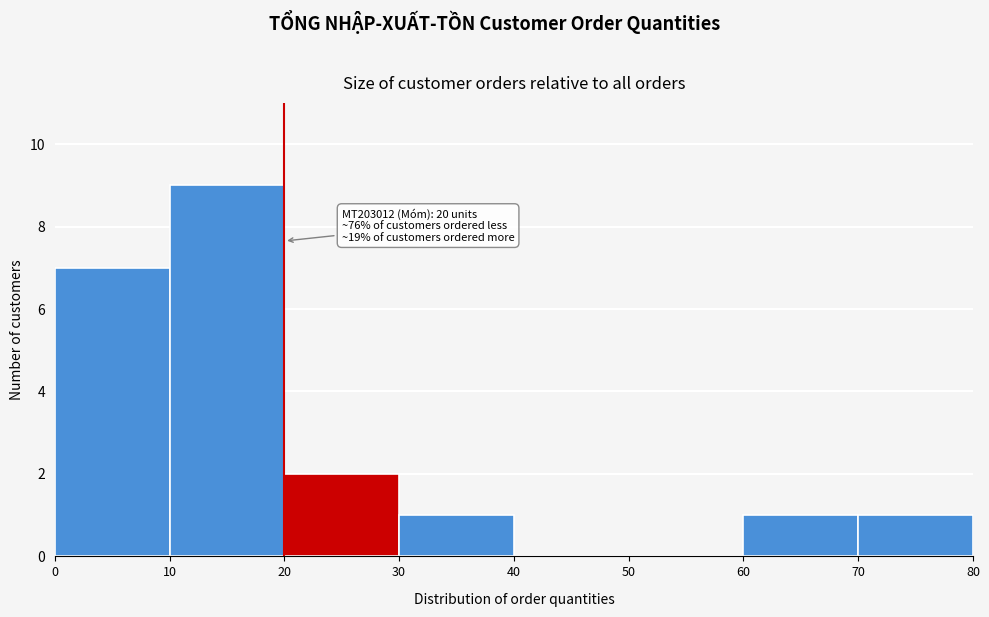

Over which range of the x-axis is the bar tallest?

10 to 20